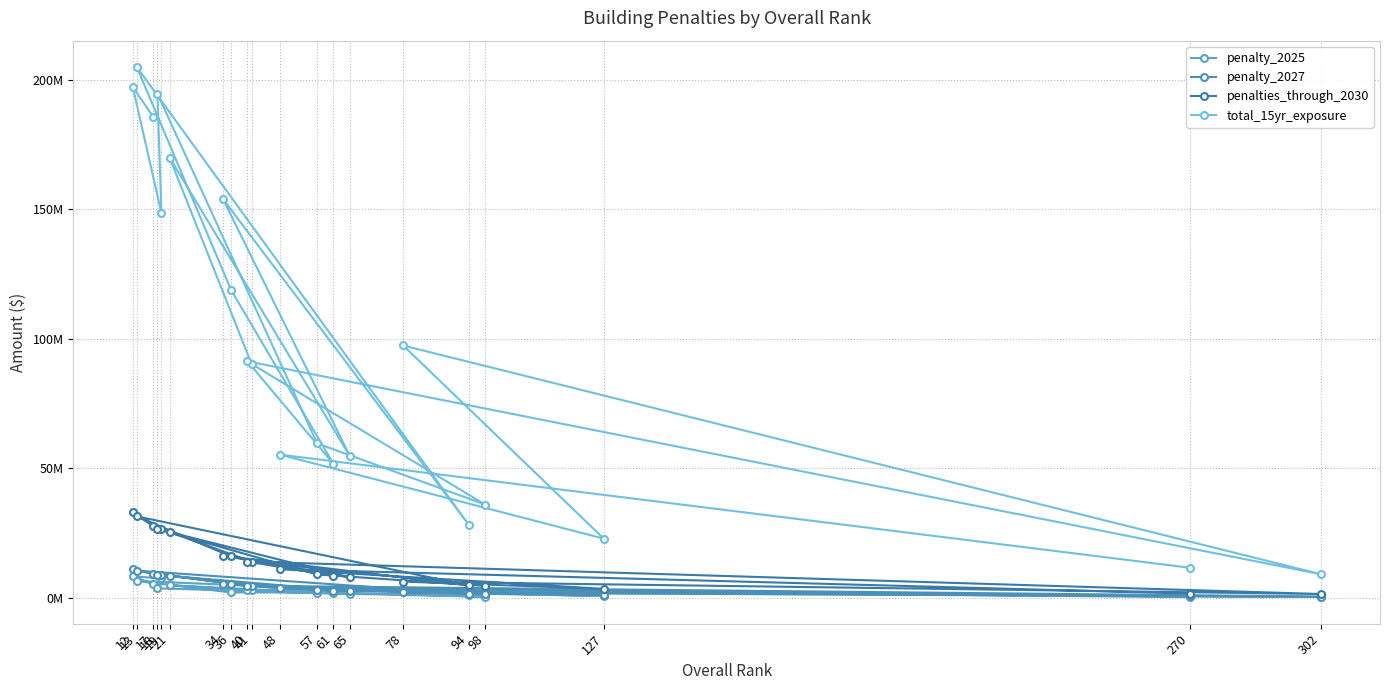

True or false: total_15yr_exposure and penalties_through_2030 cross at least once.

False